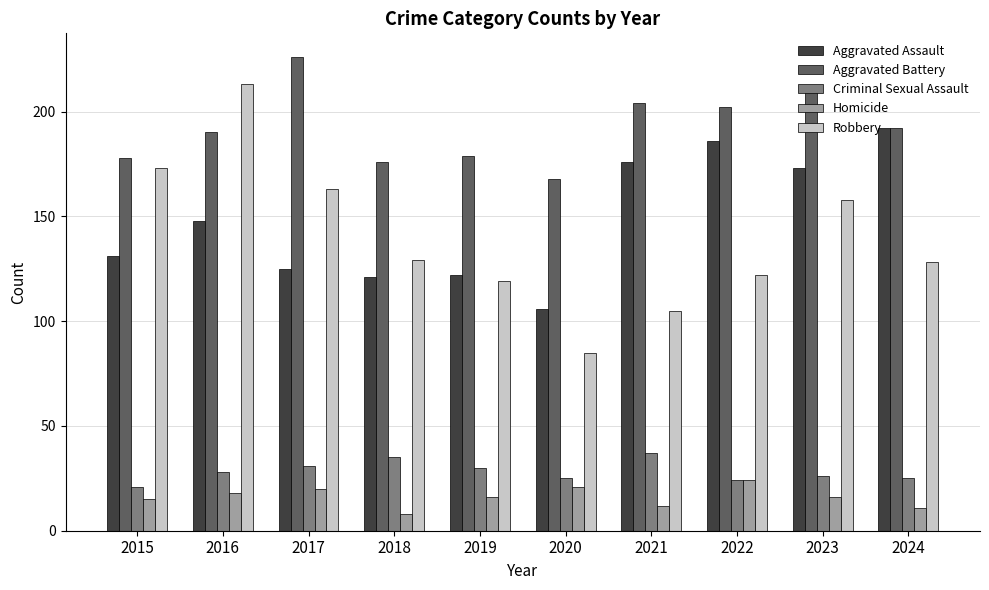

Reading left to right, what are all the values shown in this chart?

Aggravated Assault: 131	148	125	121	122	106	176	186	173	192
Aggravated Battery: 178	190	226	176	179	168	204	202	211	192
Criminal Sexual Assault: 21	28	31	35	30	25	37	24	26	25
Homicide: 15	18	20	8	16	21	12	24	16	11
Robbery: 173	213	163	129	119	85	105	122	158	128